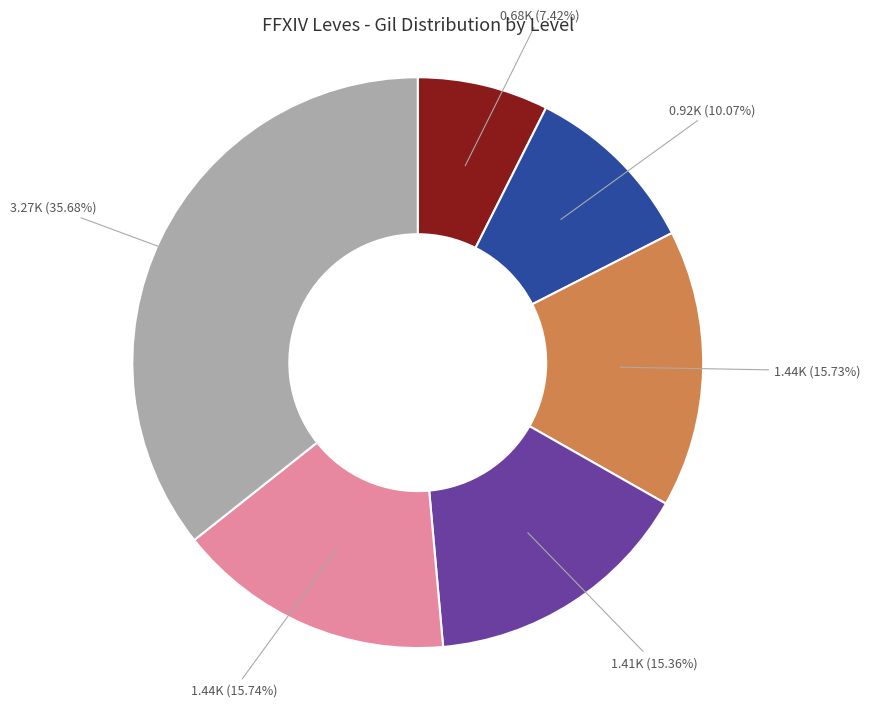

To the nearest percent, what is the average slice percentage?

17%